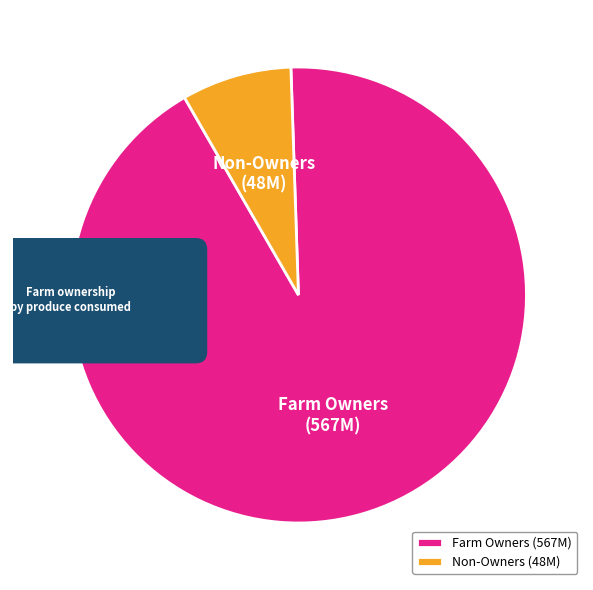

Is the sum of 29 and 23 greater than half?

No